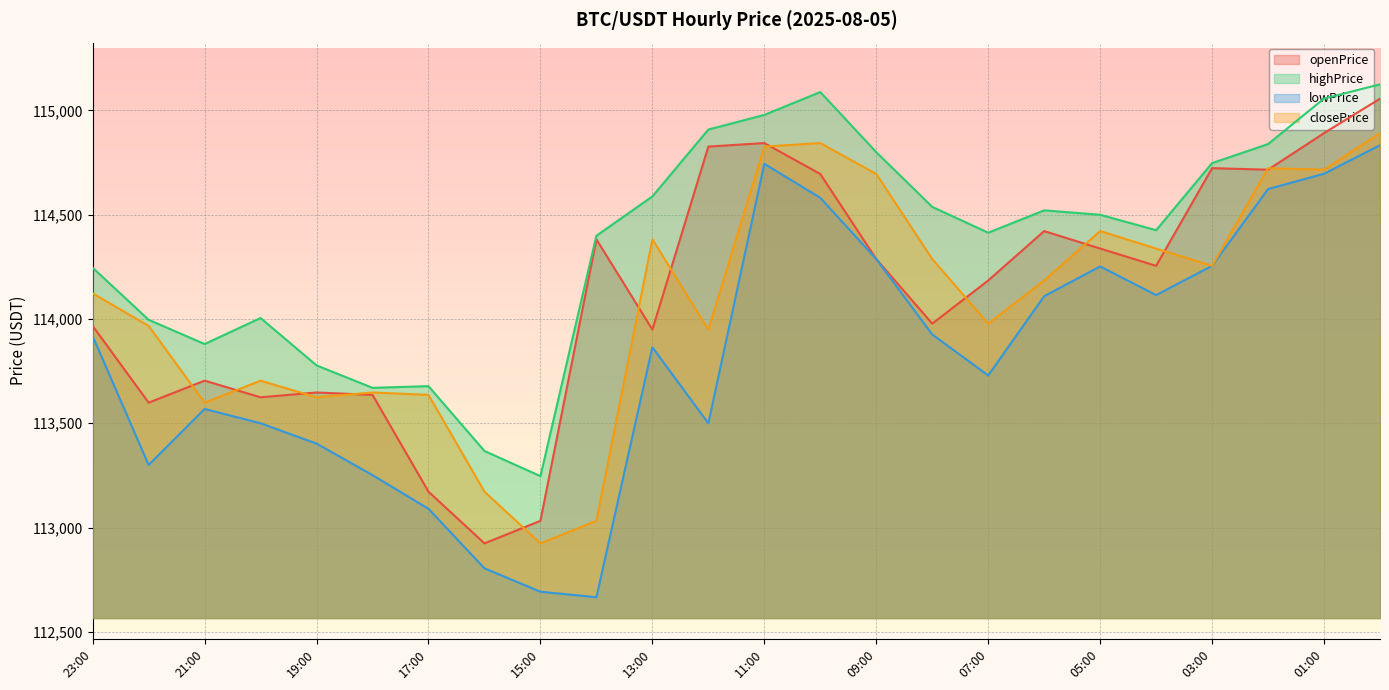

What is the label of the 16th point from the right?

15:00